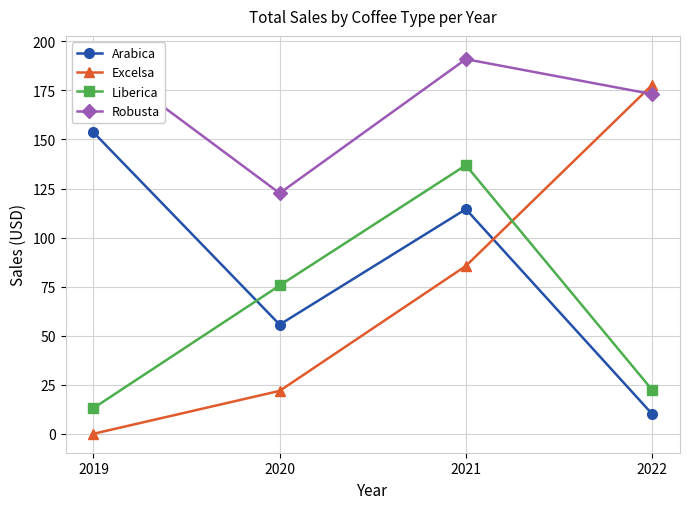

Reading right to left, extract all data points from this chart.

Arabica: 2022=10.1	2021=114.5	2020=55.6	2019=153.6
Excelsa: 2022=177.8	2021=85.5	2020=21.9	2019=0.0
Liberica: 2022=22.4	2021=136.9	2020=75.6	2019=13.1
Robusta: 2022=173.1	2021=190.9	2020=122.6	2019=193.2